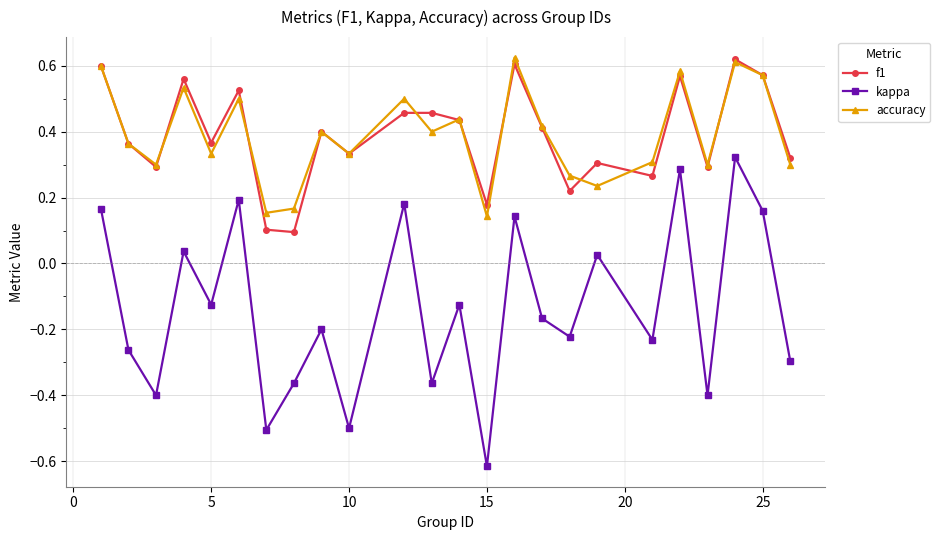

What is the difference between the second highest and second lowest values in the kappa series?

0.8